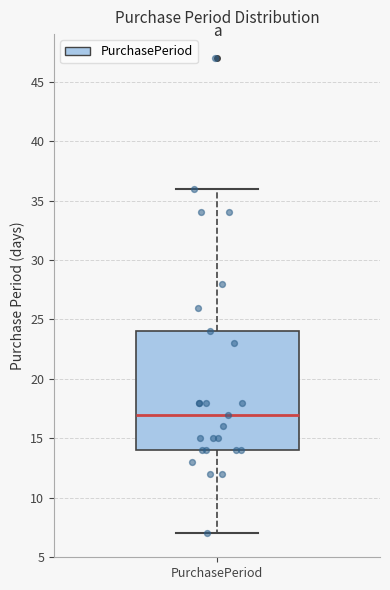

Transcribe this box plot: give where the median line is, the range the box spans, and where the two whiskers end, as read against the y-axis. The values are not printed on the chart, so give them approximately, as read against the axis.

median 17, box 14 to 24, whiskers 7 to 36